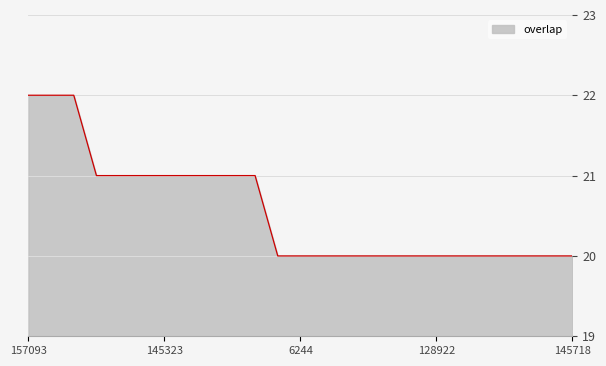

What is the smallest value displayed?

20